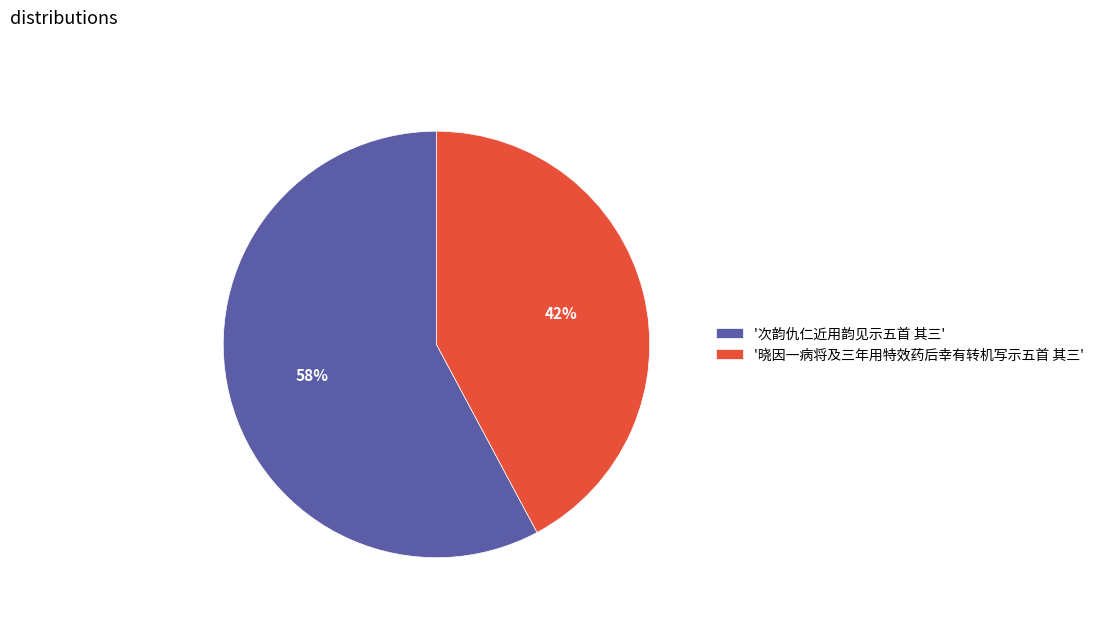

Does any single category account for the majority?

Yes